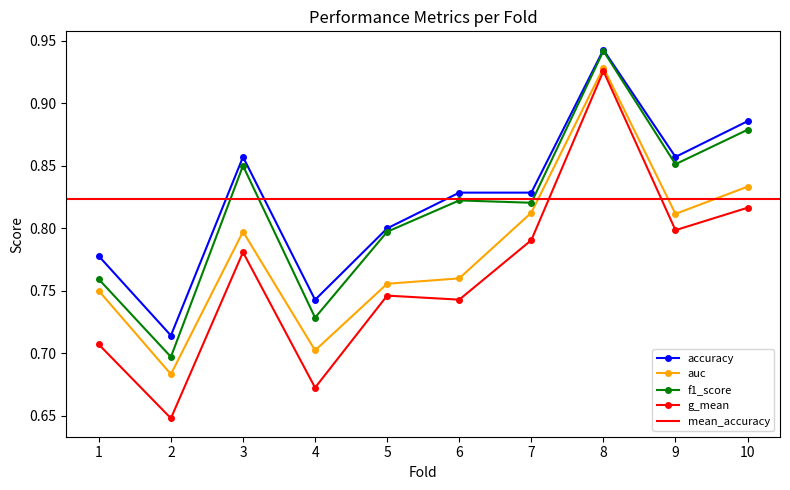

At which category does f1_score reach its first local valley?

2